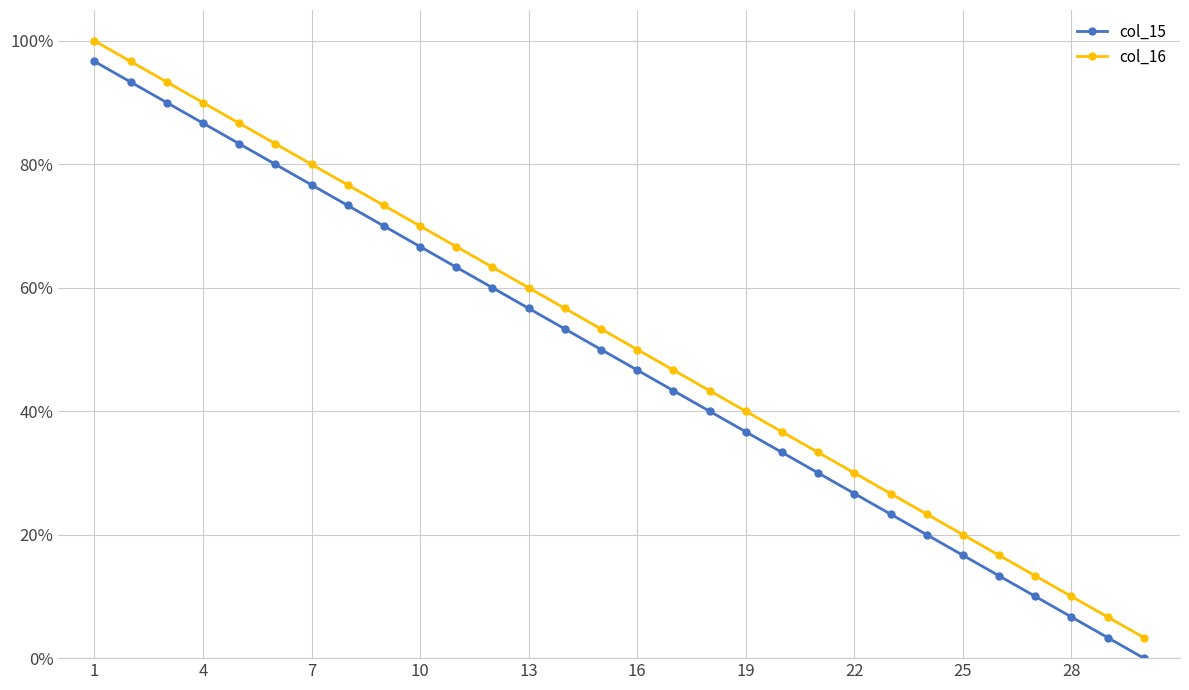

What are all the series names shown in the legend?

col_15, col_16